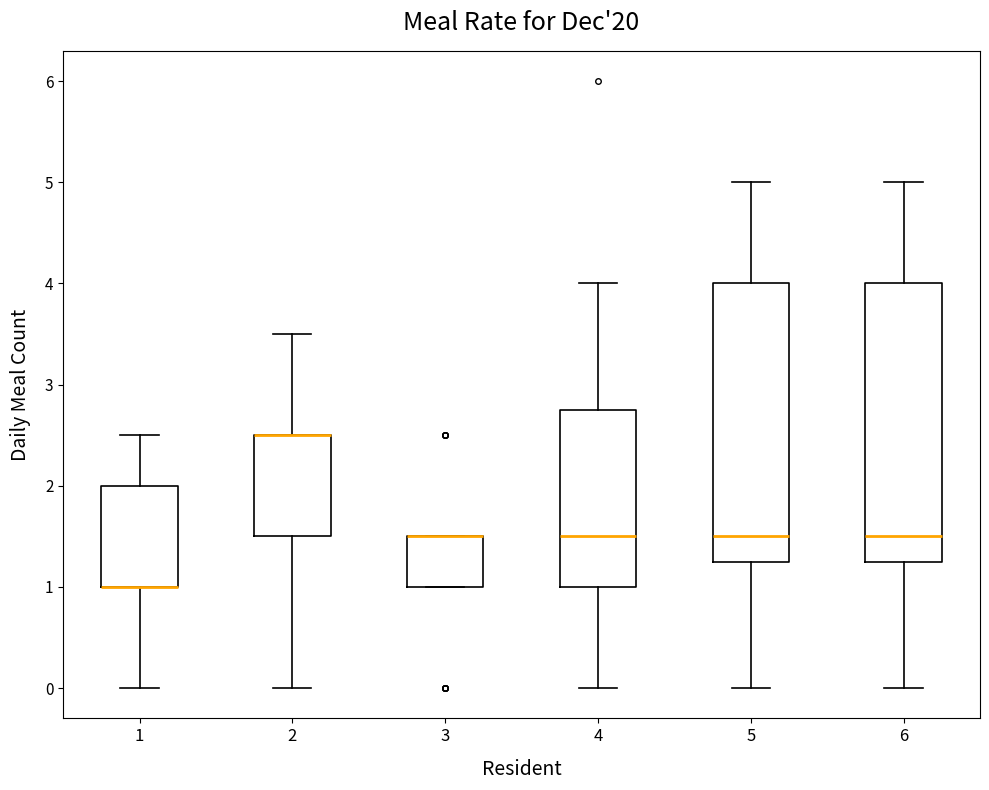

Reading left to right, read every box against the y-axis: the position of its median line, the range the box covers, and the ends of its whiskers. The values are not printed on the chart, so give them approximately, as read against the axis.

1: median 1.0 (drawn on the box's lower edge), box 1.0 to 2.0, whiskers 0.0 to 2.5
2: median 2.5 (drawn on the box's upper edge), box 1.5 to 2.5, whiskers 0.0 to 3.5
3: median 1.5 (drawn on the box's upper edge), box 1.0 to 1.5, whiskers 1.0 to 1.5
4: median 1.5, box 1.0 to 2.8, whiskers 0.0 to 4.0
5: median 1.5, box 1.3 to 4.0, whiskers 0.0 to 5.0
6: median 1.5, box 1.3 to 4.0, whiskers 0.0 to 5.0